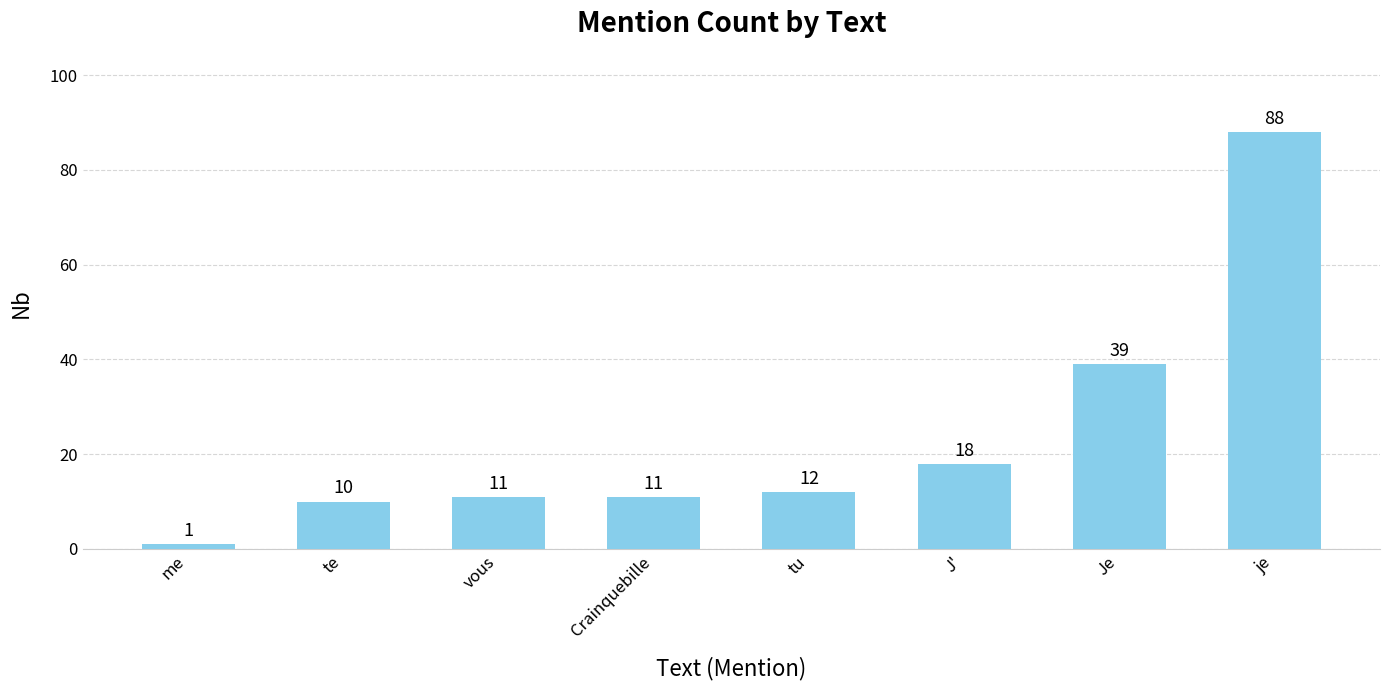

What is the difference between the values at J' and Je?

21